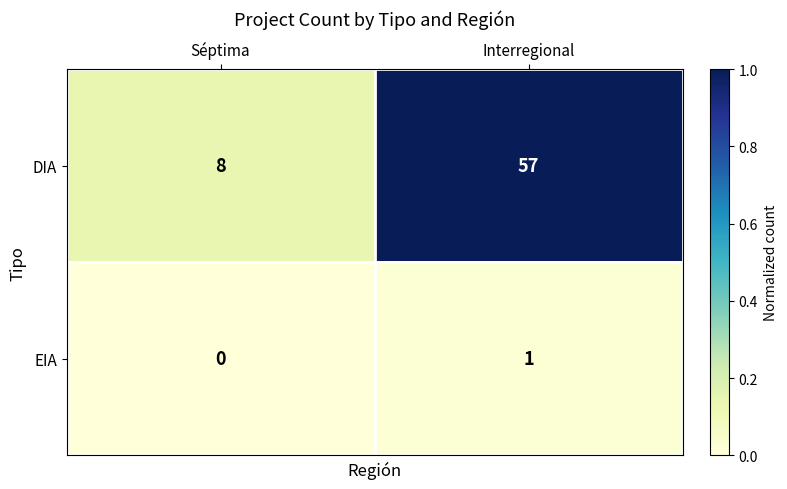

What is the total value across all series at Séptima?

8